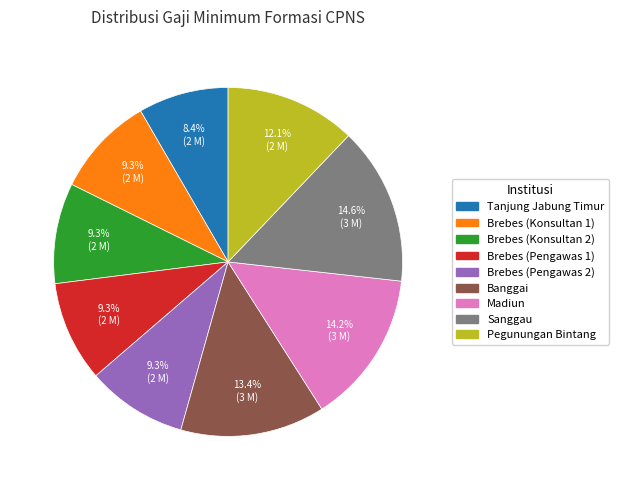

Does Brebes (Konsultan 1) account for over 50% of the chart?

No